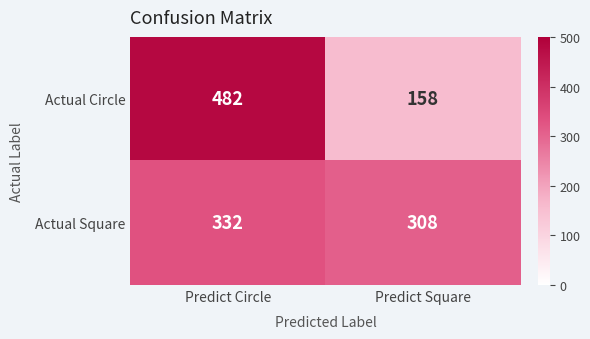

What is the total value across all series at Predict Square?

466